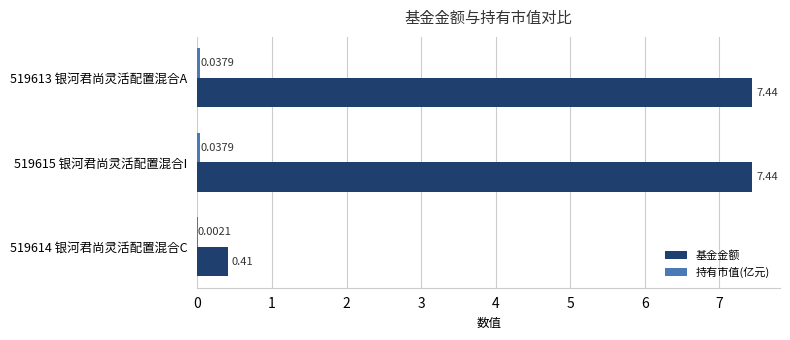

What is the sum of the 基金金额 values at 519615 银河君尚灵活配置混合I and 519613 银河君尚灵活配置混合A?

14.9